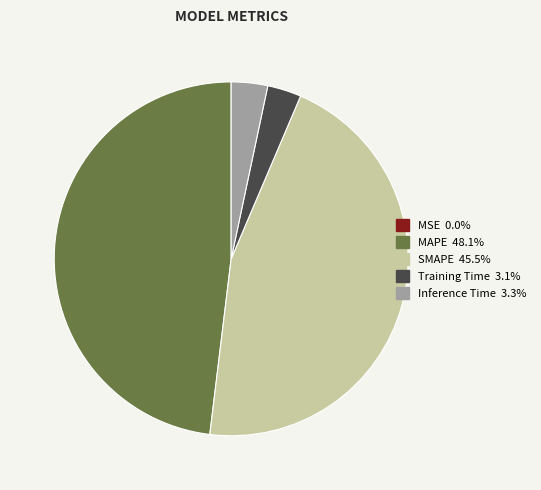

Which category has the biggest portion of the pie?

MAPE